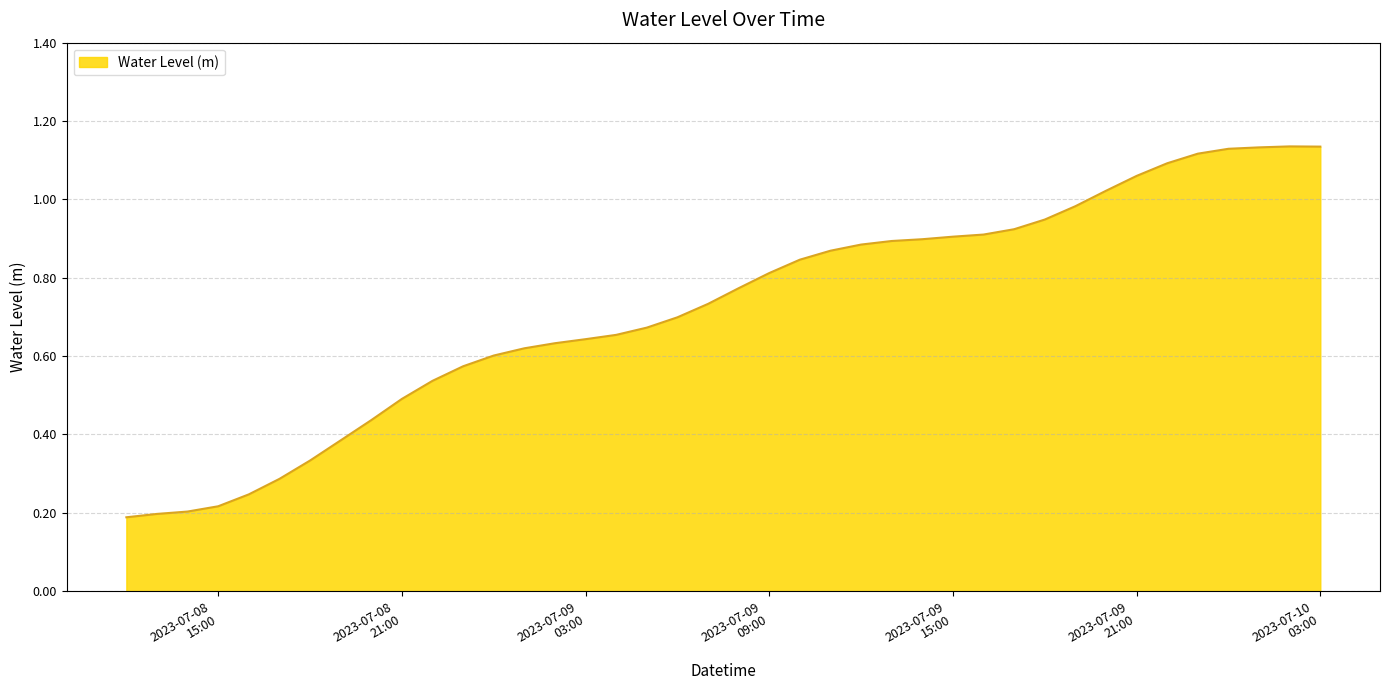

What is the difference between the maximum and minimum values?

0.9